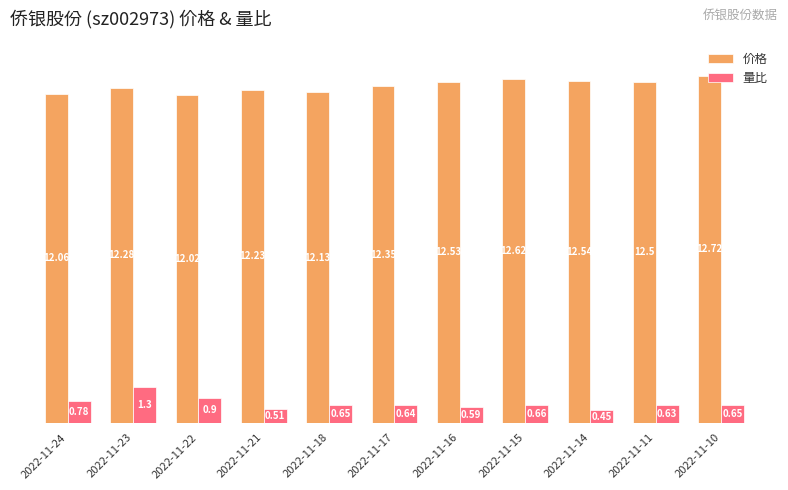

What is the maximum value shown in the chart?

12.7